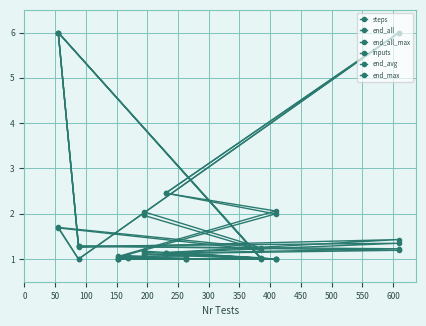

What are all the series names shown in the legend?

steps, end_all, end_all_max, inputs, end_avg, end_max